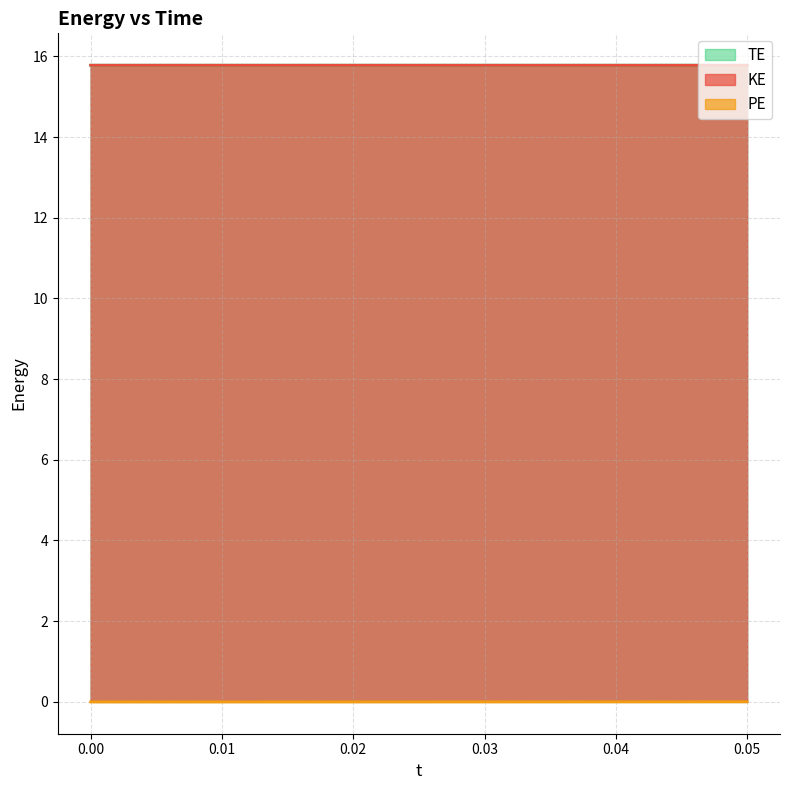

Is it true that KE equals 0.0 at 0.03?

False